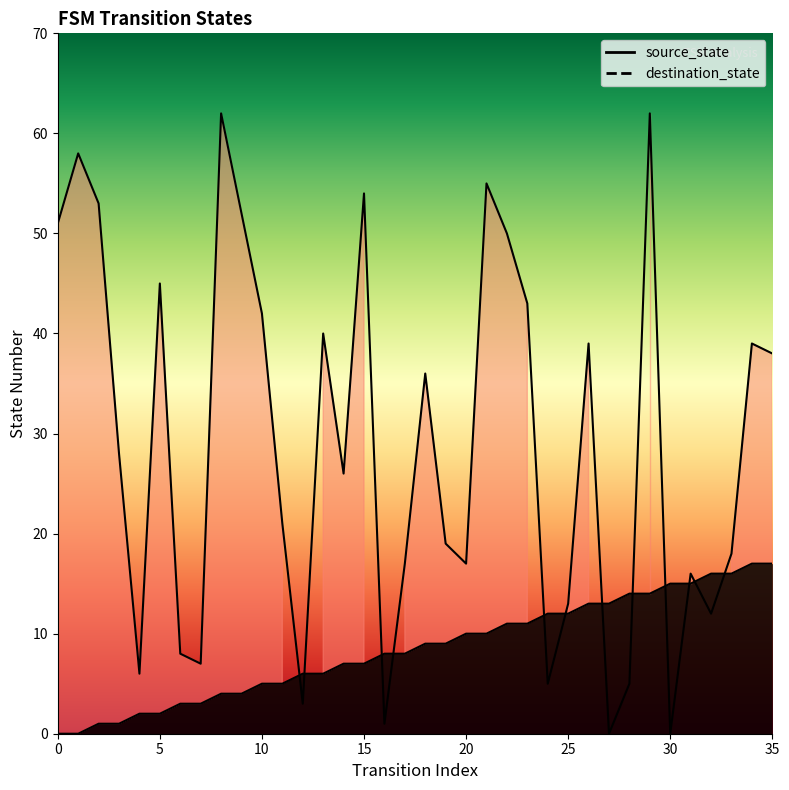

How many distinct data groups are displayed?

2